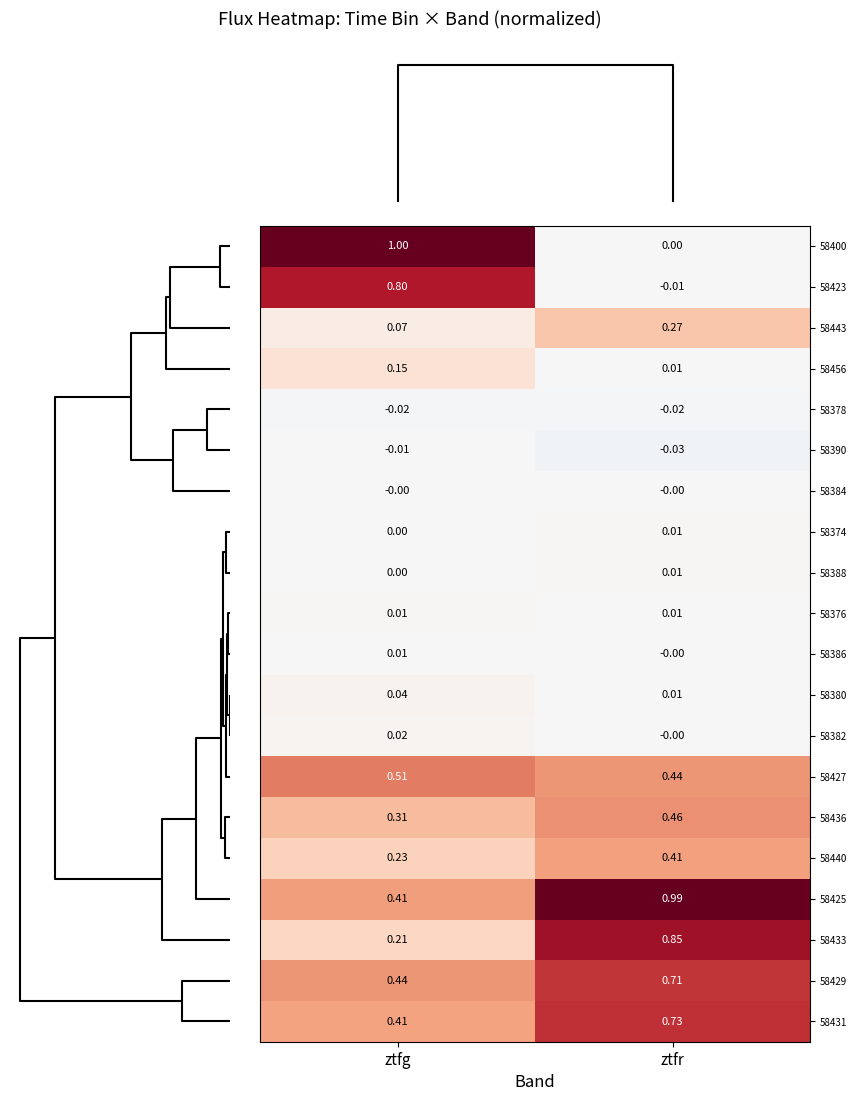

Which series has the largest total across all categories?

58425